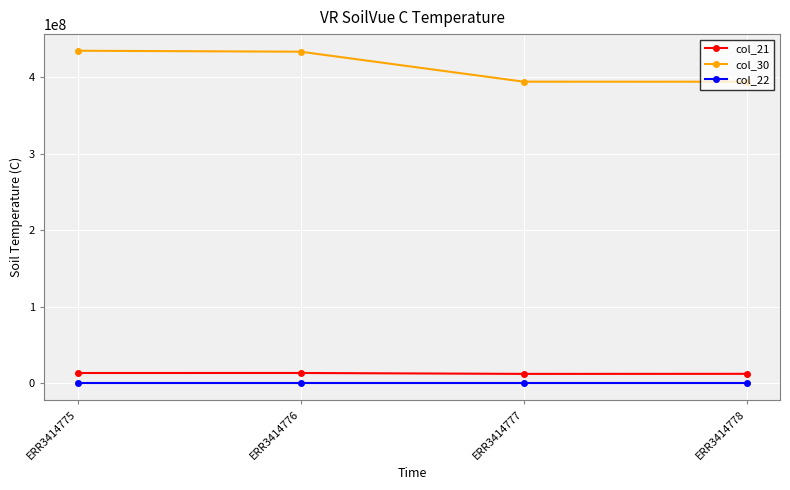

True or false: col_21 has more than 2 points higher than both neighbors.

False